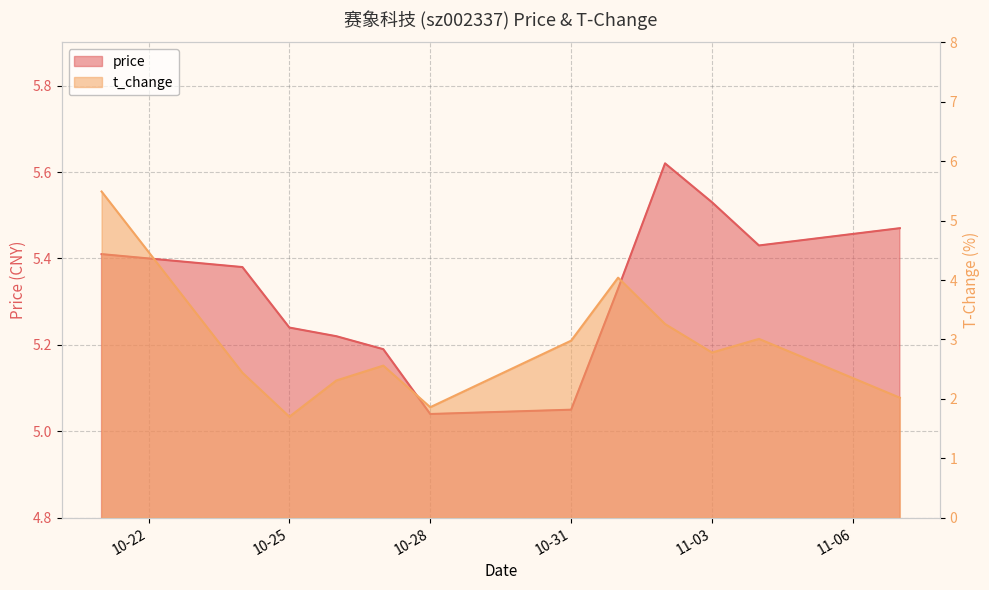

At which category does t_change reach its first local valley?

10-25